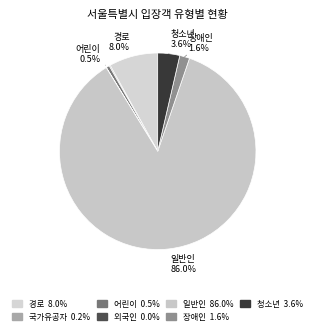

To the nearest percent, what is the average slice percentage?

14%